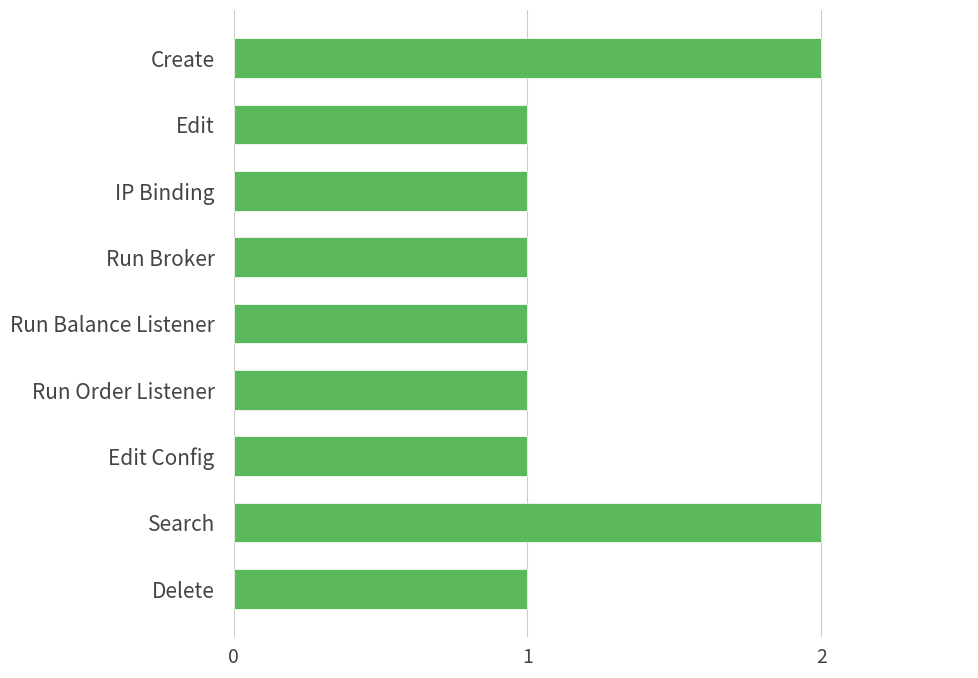

Reading bottom to top, extract all data points from this chart.

1	2	1	1	1	1	1	1	2